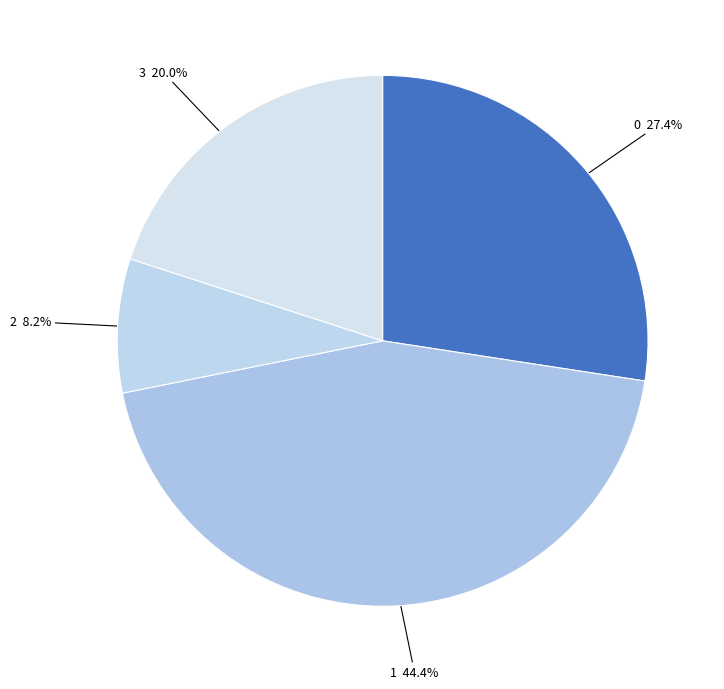

Is there any slice that represents more than half of the pie?

No